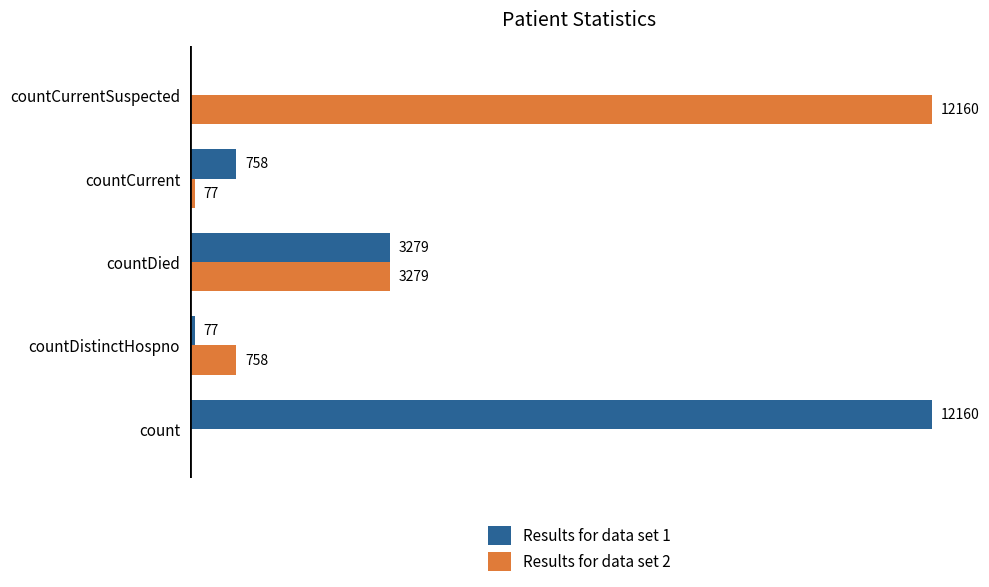

At which label is Results for data set 1 closest to 6080?

countDied